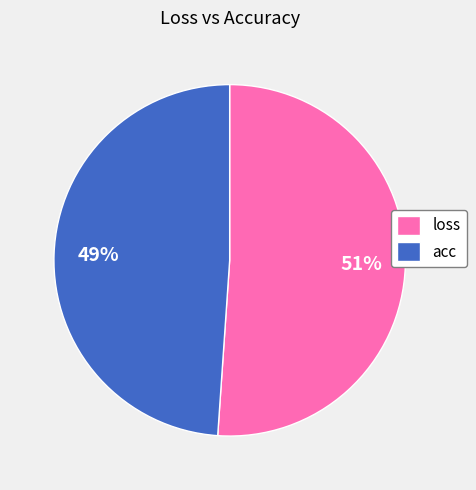

Rank the categories by value from lowest to highest.

acc, loss